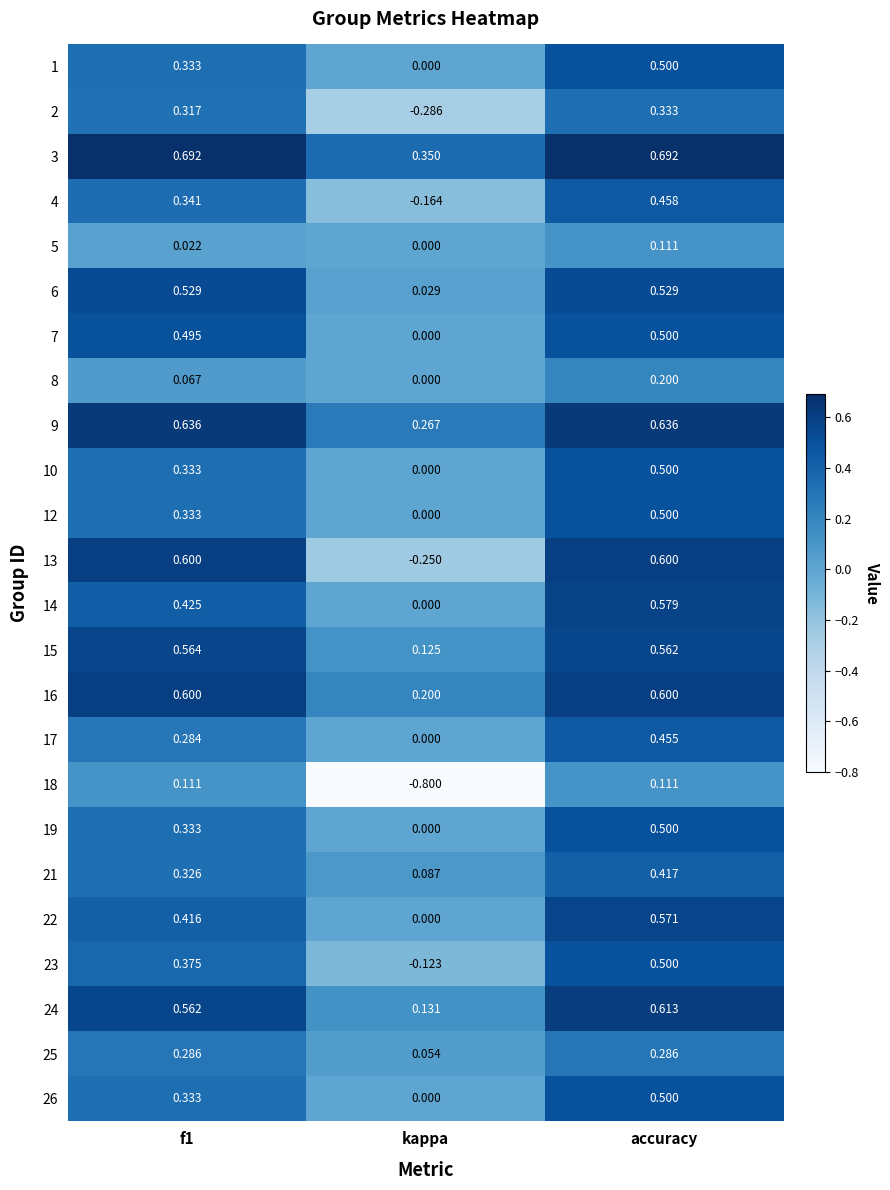

Which series has the largest total across all categories?

3